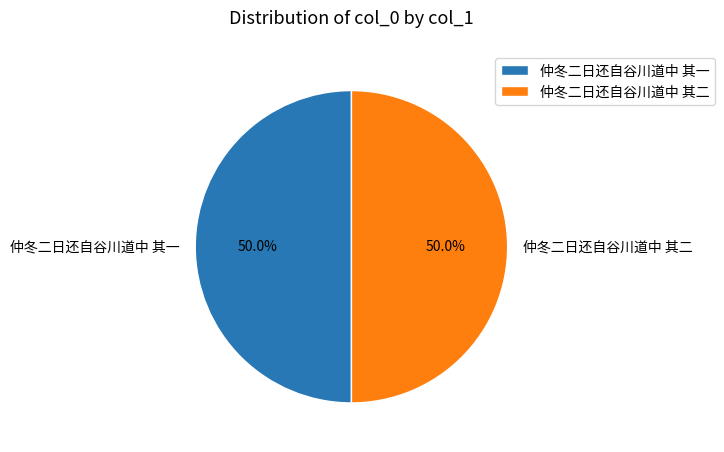

What percentage is NOT represented by 仲冬二日还自谷川道中 其二?

50.0%